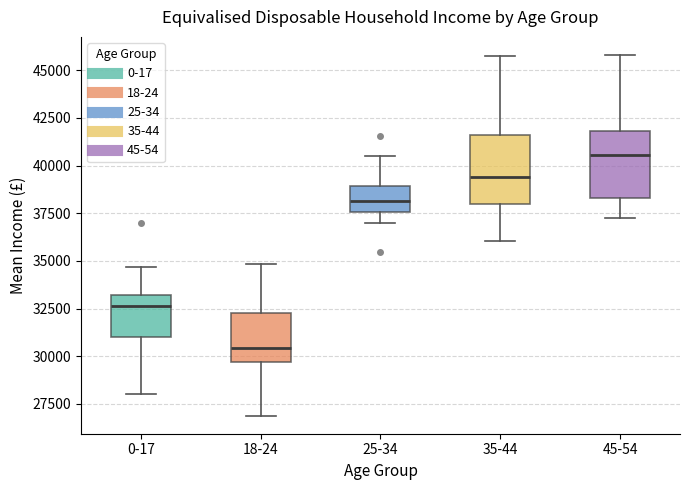

Reading left to right, read every box against the y-axis: the position of its median line, the range the box covers, and the ends of its whiskers. The values are not printed on the chart, so give them approximately, as read against the axis.

0-17: median 32500, box 31000 to 33000, whiskers 28000 to 34500
18-24: median 30500, box 29500 to 32500, whiskers 27000 to 35000
25-34: median 38000, box 37500 to 39000, whiskers 37000 to 40500
35-44: median 39500, box 38000 to 41500, whiskers 36000 to 45500
45-54: median 40500, box 38500 to 42000, whiskers 37000 to 46000